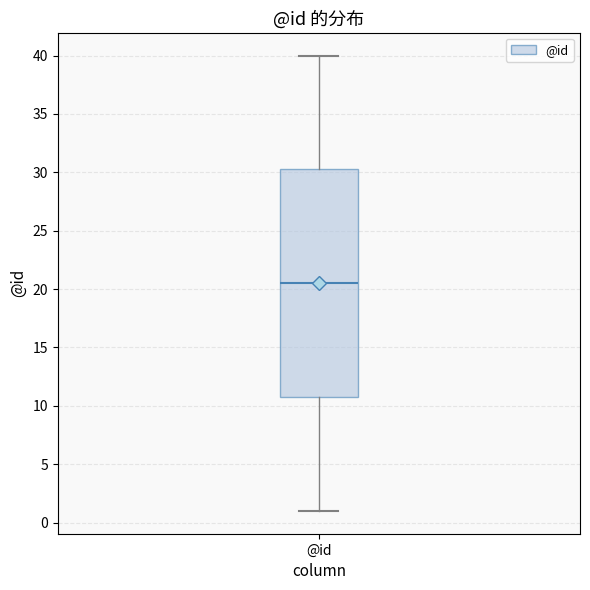

Transcribe this box plot: give where the median line is, the range the box spans, and where the two whiskers end, as read against the y-axis. The values are not printed on the chart, so give them approximately, as read against the axis.

median 20.5, box 11.0 to 30.5, whiskers 1.0 to 40.0